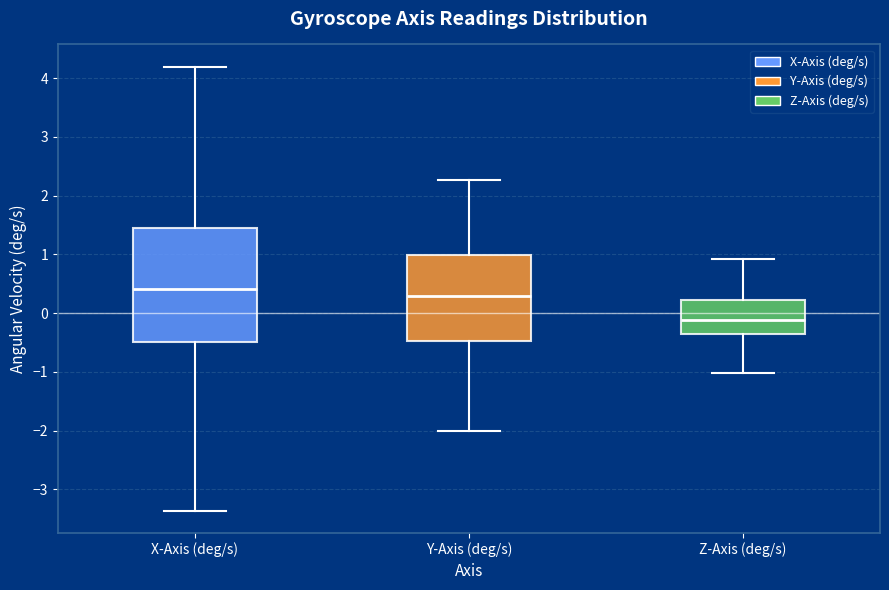

Reading left to right, read every box against the y-axis: the position of its median line, the range the box covers, and the ends of its whiskers. The values are not printed on the chart, so give them approximately, as read against the axis.

X-Axis (deg/s): median 0.4, box -0.5 to 1.5, whiskers -3.4 to 4.2
Y-Axis (deg/s): median 0.3, box -0.5 to 1.0, whiskers -2.0 to 2.3
Z-Axis (deg/s): median -0.1, box -0.4 to 0.2, whiskers -1.0 to 0.9